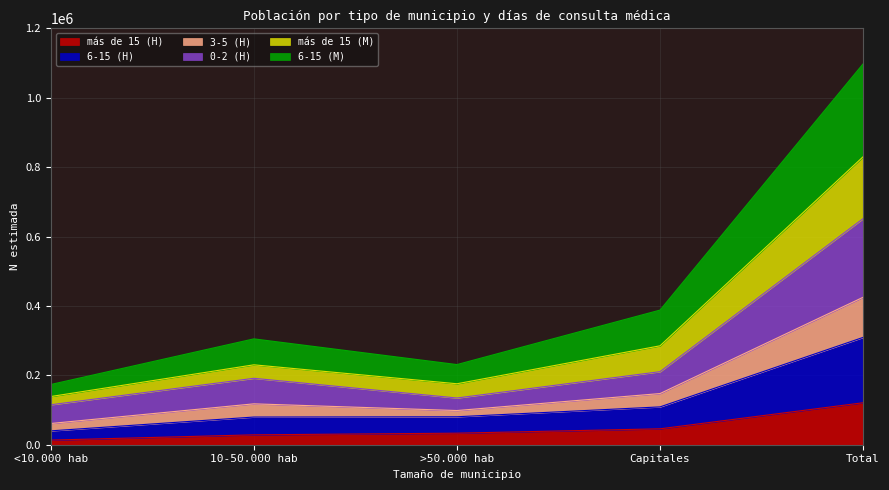

Is it true that más de 15 (H) equals 45873 at Capitales?

True